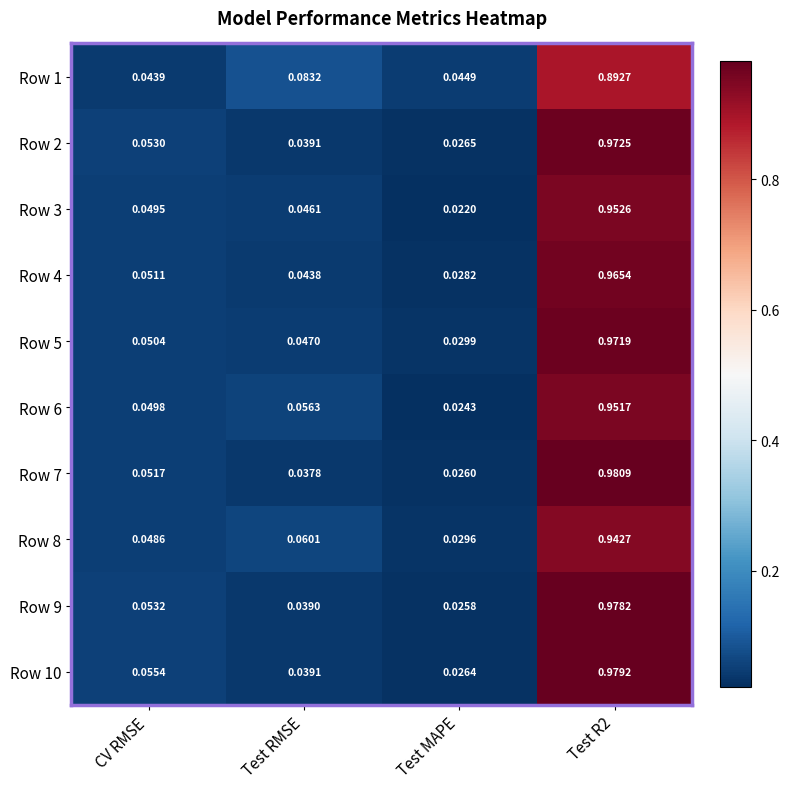

What is the total value across all series at CV RMSE?

0.5